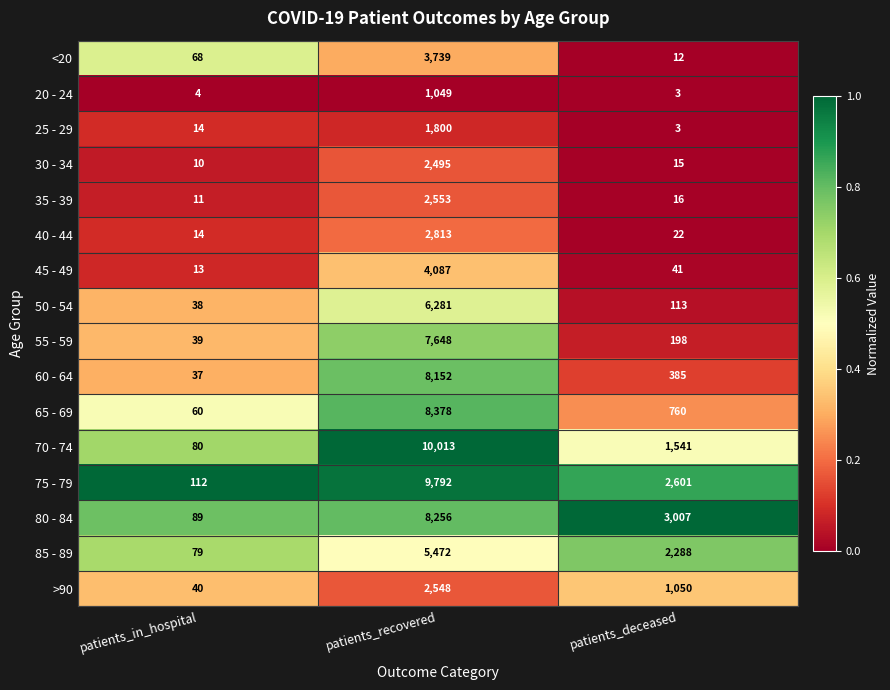

What is the greatest value displayed?

10013